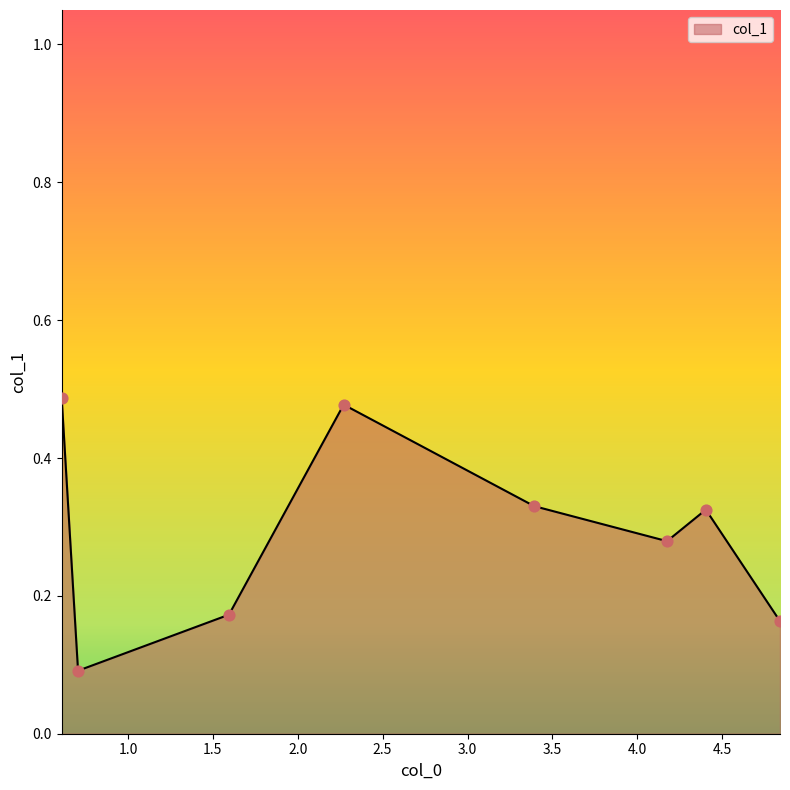

What is the sum of all values?

2.3